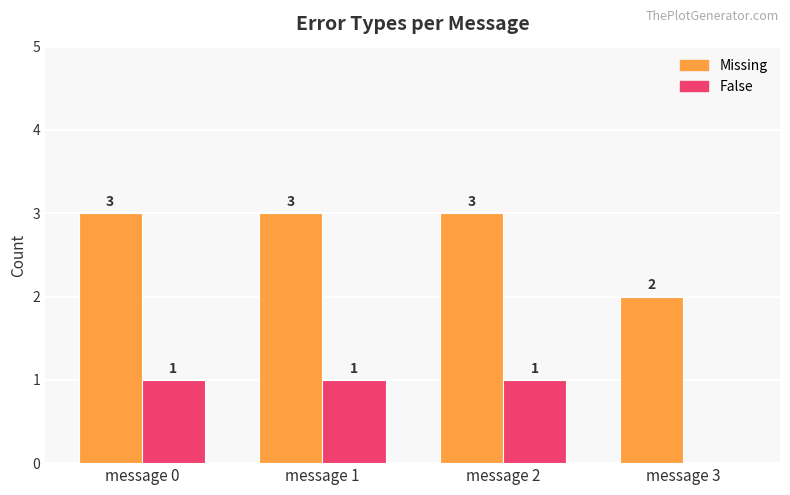

Reading right to left, what are all the values shown in this chart?

Missing: message 3=2	message 2=3	message 1=3	message 0=3
False: message 3=0	message 2=1	message 1=1	message 0=1